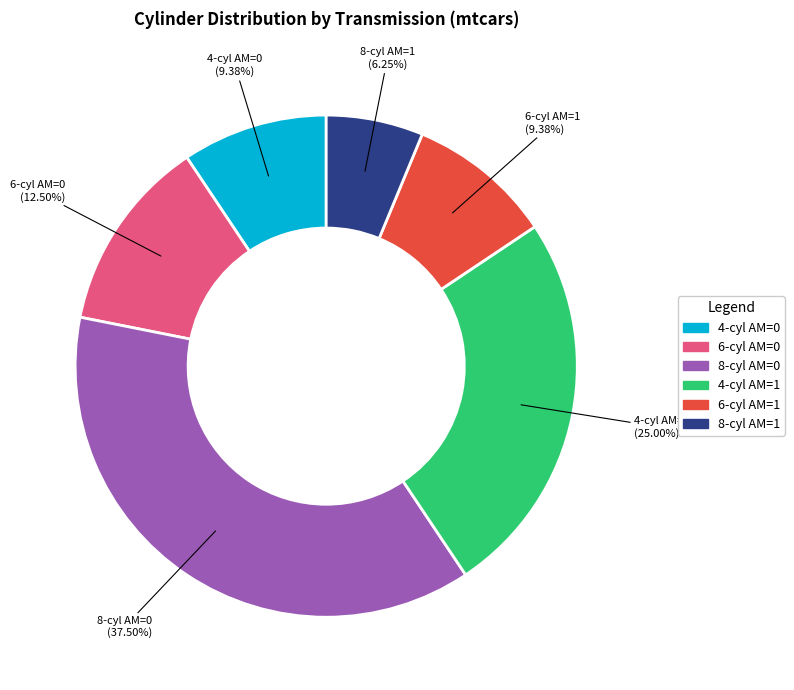

Is there a majority slice in this chart?

No